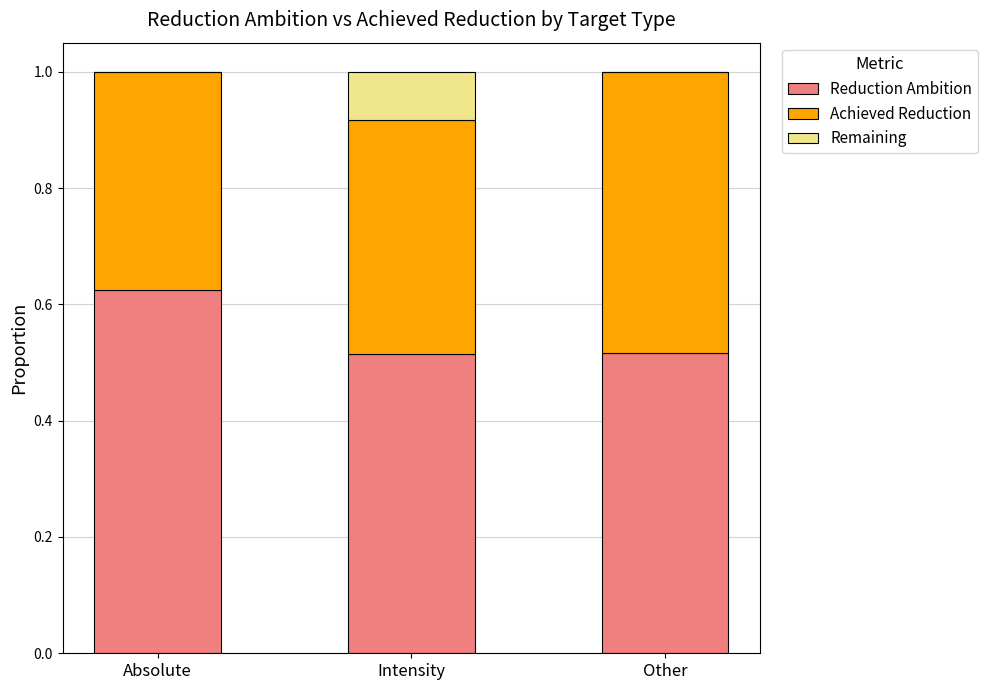

What is the sum of all Reduction Ambition values?

1.7